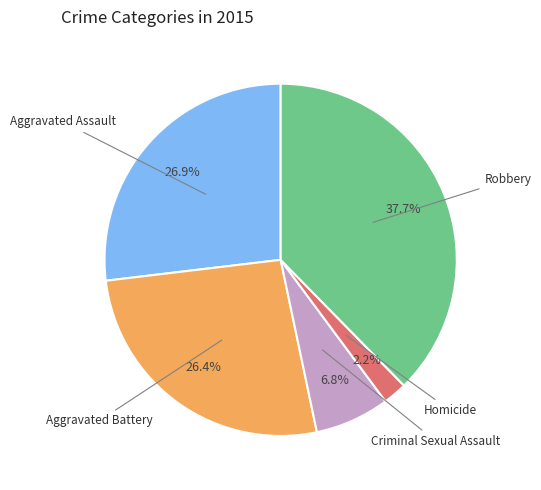

Is there any slice that represents more than half of the pie?

No